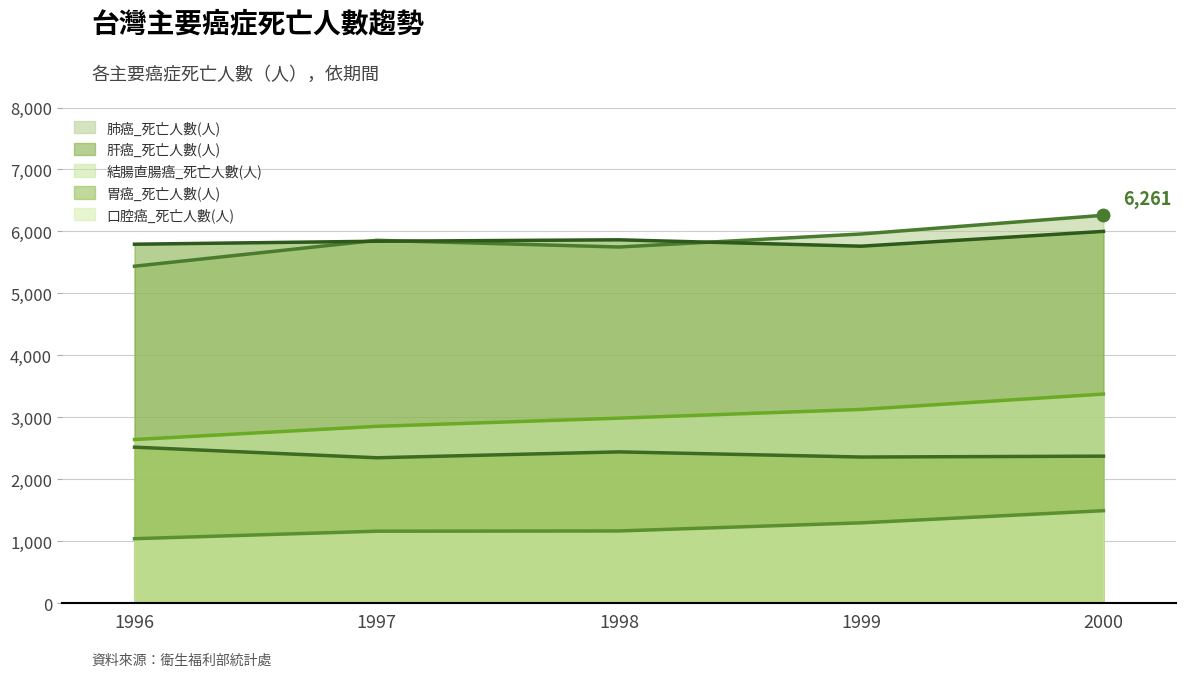

What is the difference between the highest and lowest values at 1997?

4694